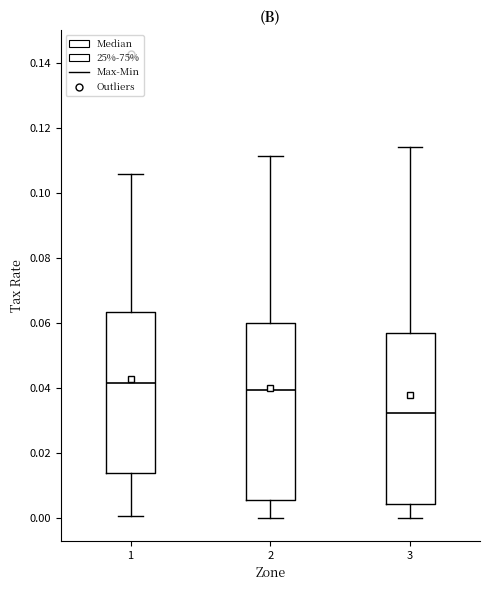

Reading left to right, transcribe this box plot: for each box, give where its median line is, the range the box spans, and where its two whiskers end, as read against the y-axis. The values are not printed on the chart, so give them approximately, as read against the axis.

1: median 0.042, box 0.014 to 0.064, whiskers 0.000 to 0.106
2: median 0.040, box 0.006 to 0.060, whiskers 0.000 to 0.112
3: median 0.032, box 0.004 to 0.056, whiskers 0.000 to 0.114